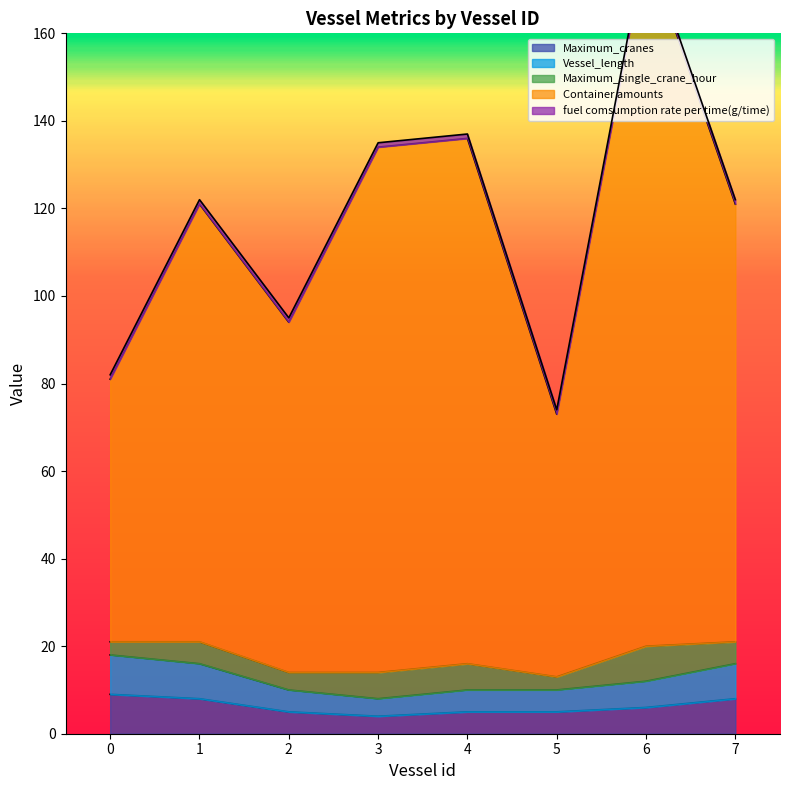

At which category does the chart reach its peak across all series?

6